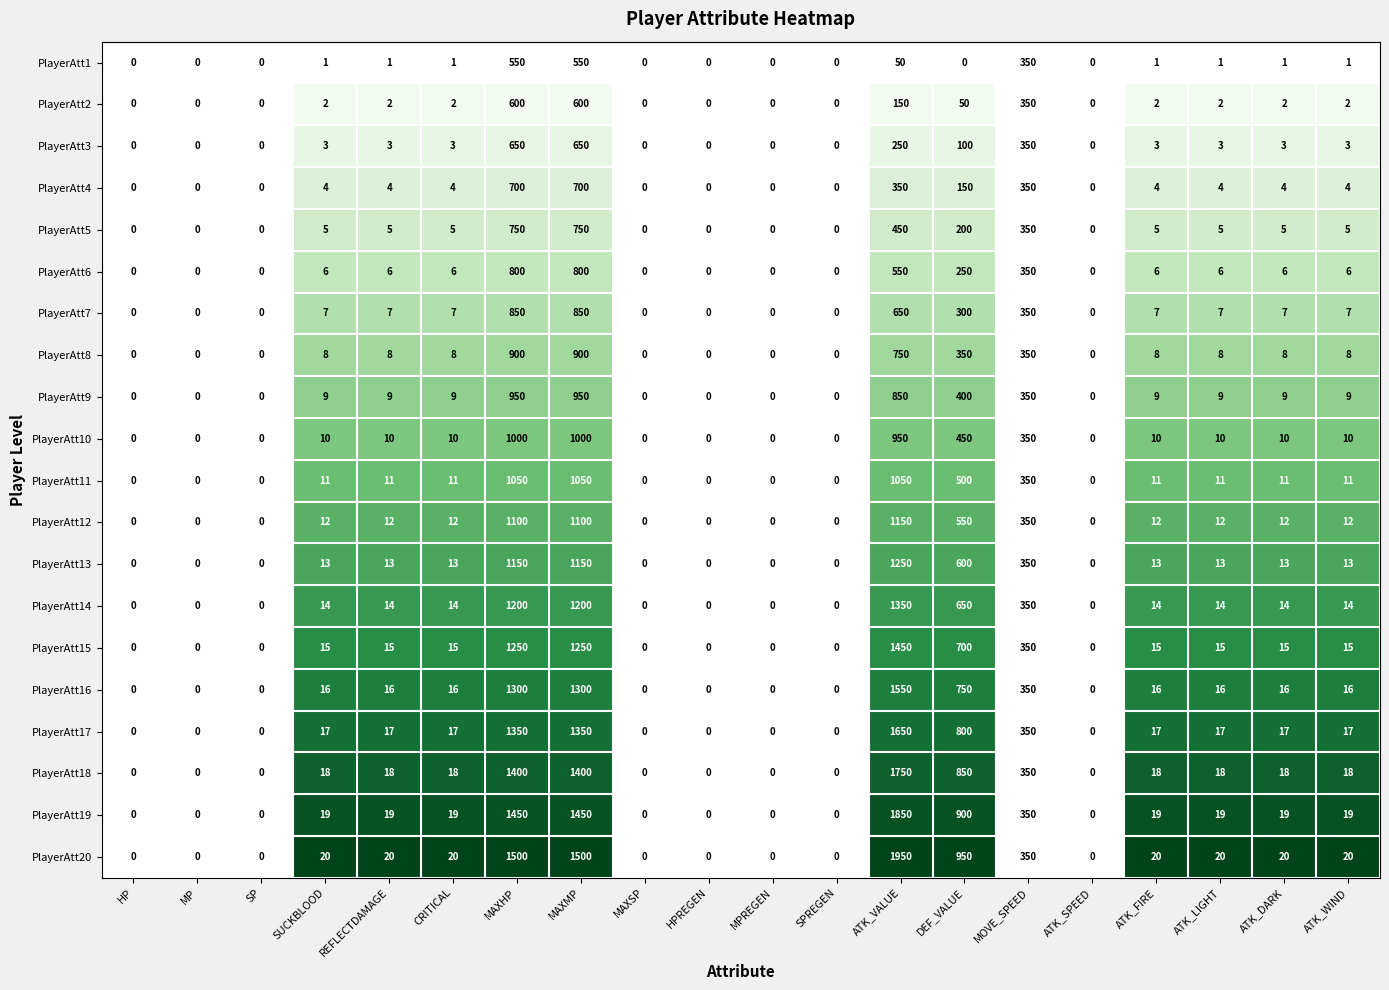

Count the number of categories in the chart.

20